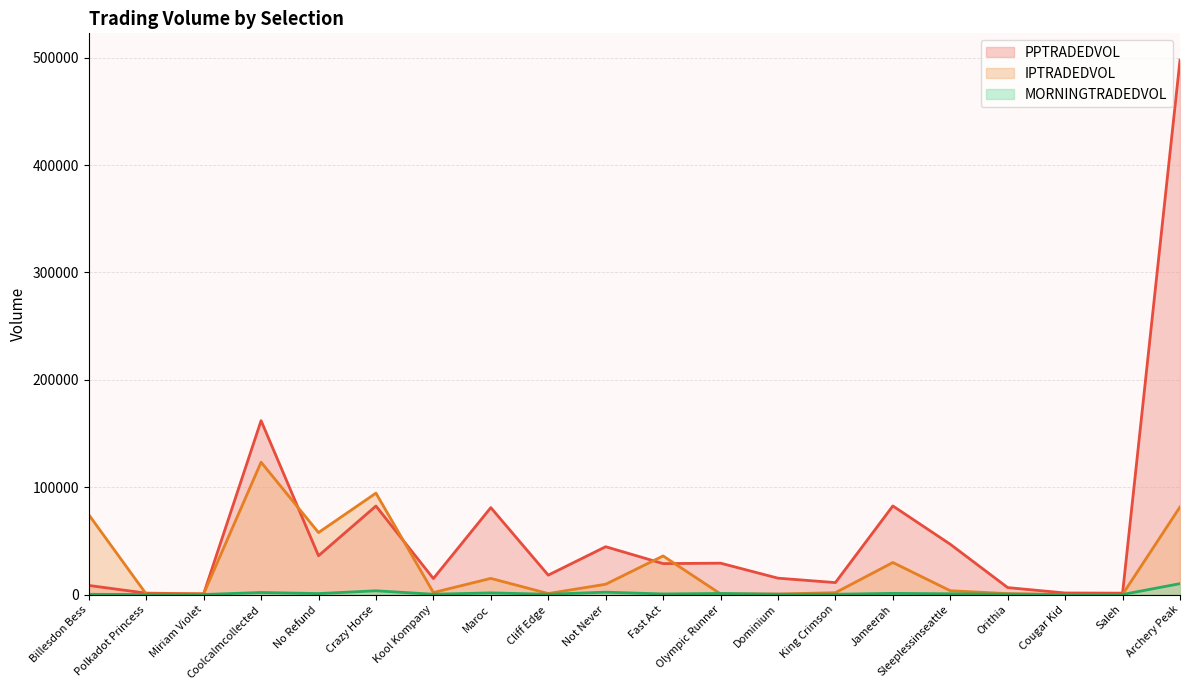

Reading left to right, transcribe all the data shown in this chart.

PPTRADEDVOL: Billesdon Bess=8454.8	Polkadot Princess=1302.3	Miriam Violet=602.8	Coolcalmcollected=161981.8	No Refund=36132.2	Crazy Horse=82455.2	Kool Kompany=14882.6	Maroc=80966.3	Cliff Edge=18072.8	Not Never=44546.0	Fast Act=28814.5	Olympic Runner=29214.4	Dominium=15242.9	King Crimson=11123.2	Jameerah=82530.3	Sleeplessinseattle=46838.0	Orithia=6464.0	Cougar Kid=1441.6	Saleh=1274.2	Archery Peak=497902.1
IPTRADEDVOL: Billesdon Bess=74368.5	Polkadot Princess=474.9	Miriam Violet=658.5	Coolcalmcollected=123262.0	No Refund=57739.2	Crazy Horse=94461.0	Kool Kompany=1862.6	Maroc=15030.7	Cliff Edge=929.5	Not Never=9585.1	Fast Act=35961.9	Olympic Runner=574.6	Dominium=478.1	King Crimson=1733.9	Jameerah=29835.9	Sleeplessinseattle=3549.2	Orithia=844.1	Cougar Kid=80.5	Saleh=135.5	Archery Peak=81565.1
MORNINGTRADEDVOL: Billesdon Bess=195.0	Polkadot Princess=28.3	Miriam Violet=20.5	Coolcalmcollected=1892.0	No Refund=885.8	Crazy Horse=3477.9	Kool Kompany=281.9	Maroc=1522.7	Cliff Edge=255.1	Not Never=2187.2	Fast Act=528.5	Olympic Runner=995.3	Dominium=273.2	King Crimson=276.1	Jameerah=1068.0	Sleeplessinseattle=699.2	Orithia=369.8	Cougar Kid=16.9	Saleh=28.5	Archery Peak=10142.9